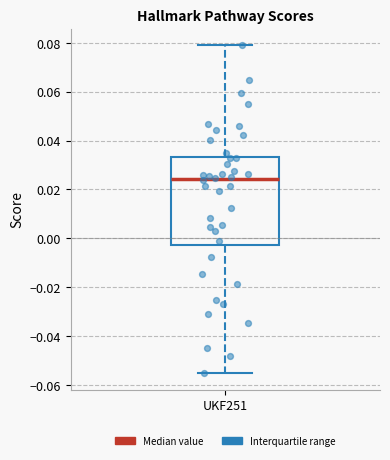

Transcribe this box plot: give where the median line is, the range the box spans, and where the two whiskers end, as read against the y-axis. The values are not printed on the chart, so give them approximately, as read against the axis.

median 0.024, box -0.002 to 0.034, whiskers -0.056 to 0.080